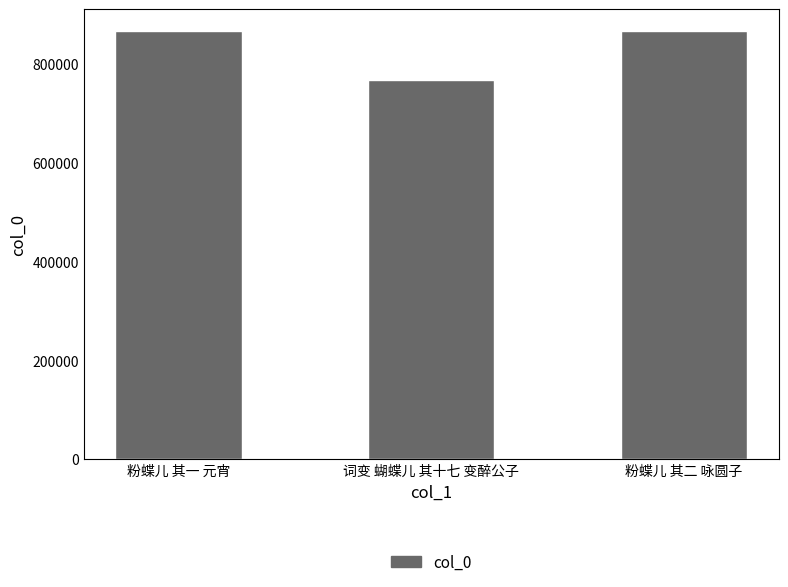

Which category has the lowest value across all series?

词变 蝴蝶儿 其十七 变醉公子